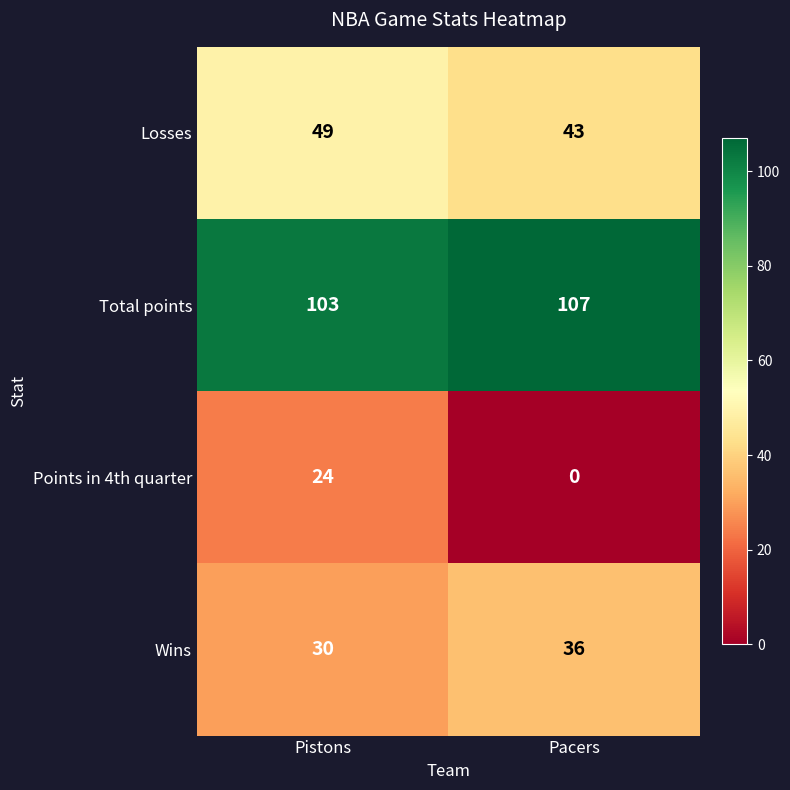

At Pistons, list the series in order from smallest to largest.

Points in 4th quarter, Wins, Losses, Total points